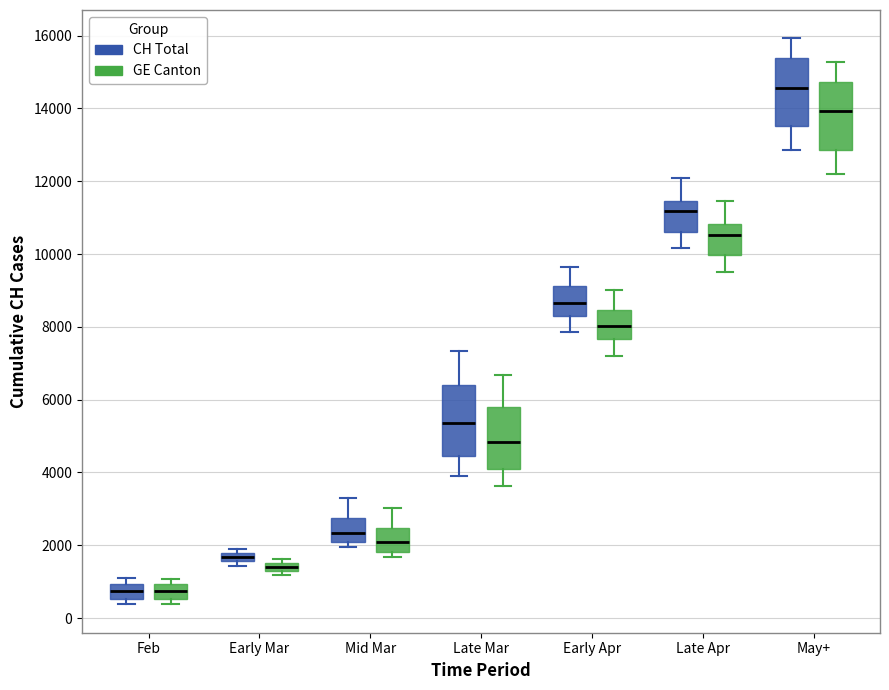

Where does the lower whisker of the box for Late Apr (CH Total) end on the y-axis? The values are not printed on the chart, so give them approximately, as read against the axis.

10200